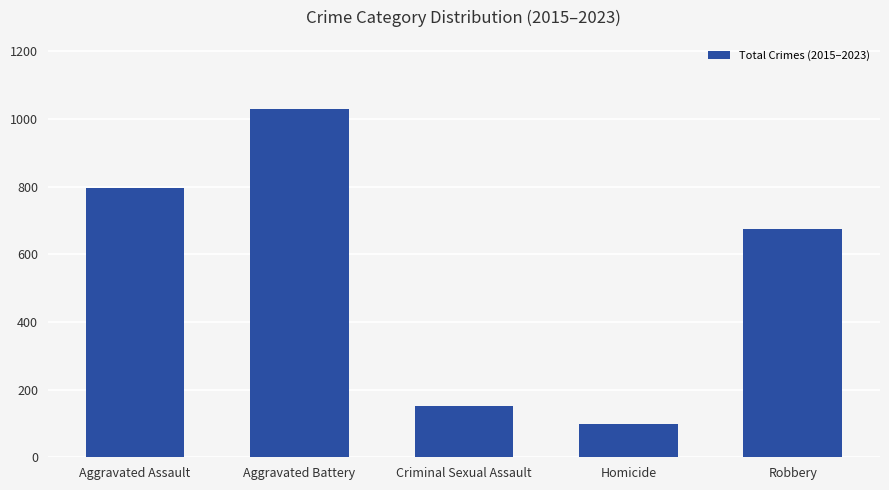

Which has a higher value, Aggravated Battery or Aggravated Assault?

Aggravated Battery